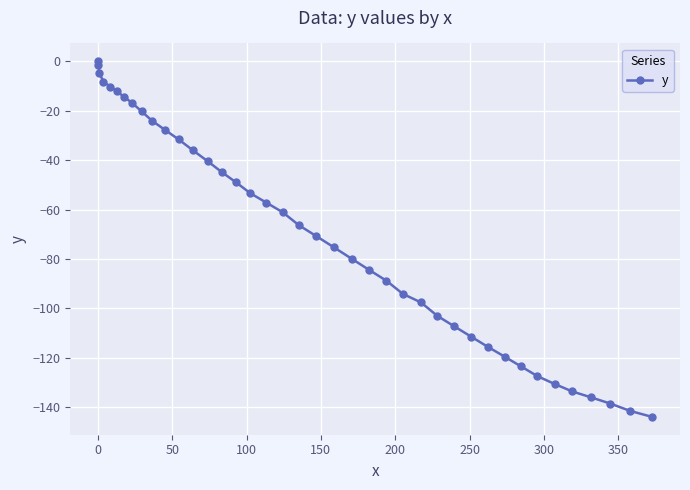

How many series are shown in this chart?

1